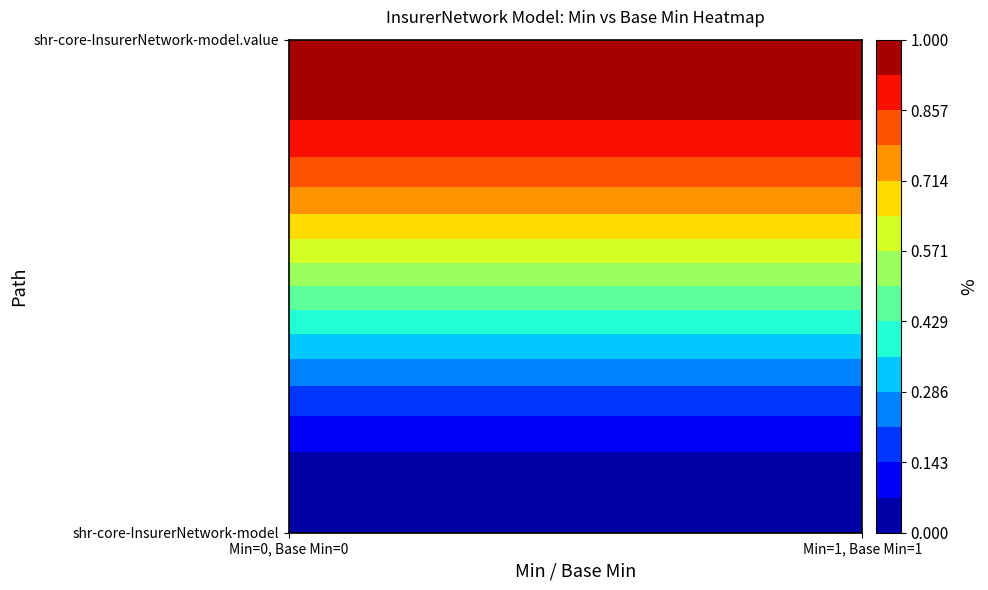

What is the maximum value shown in the chart?

1